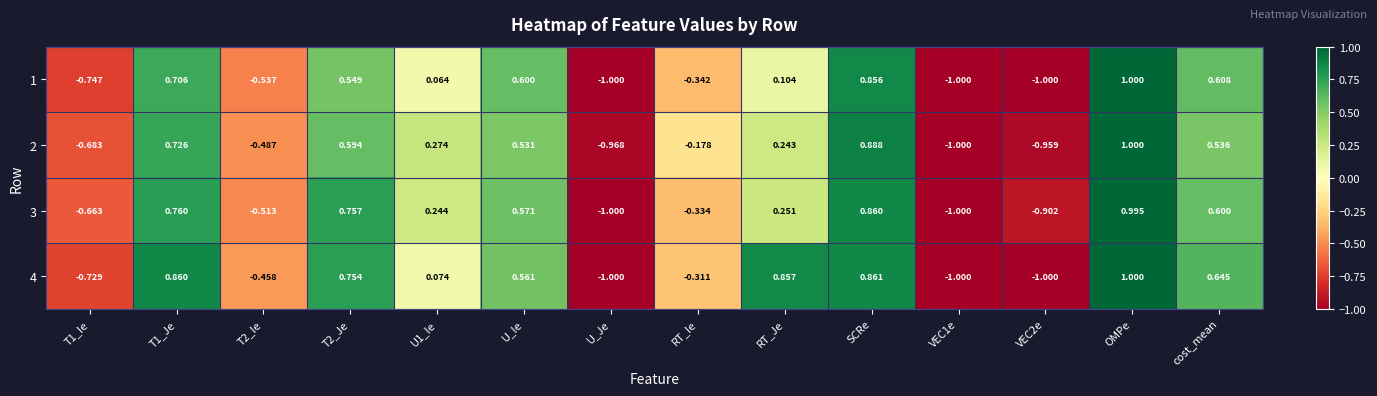

How many values in the 2 series are below 0?

6